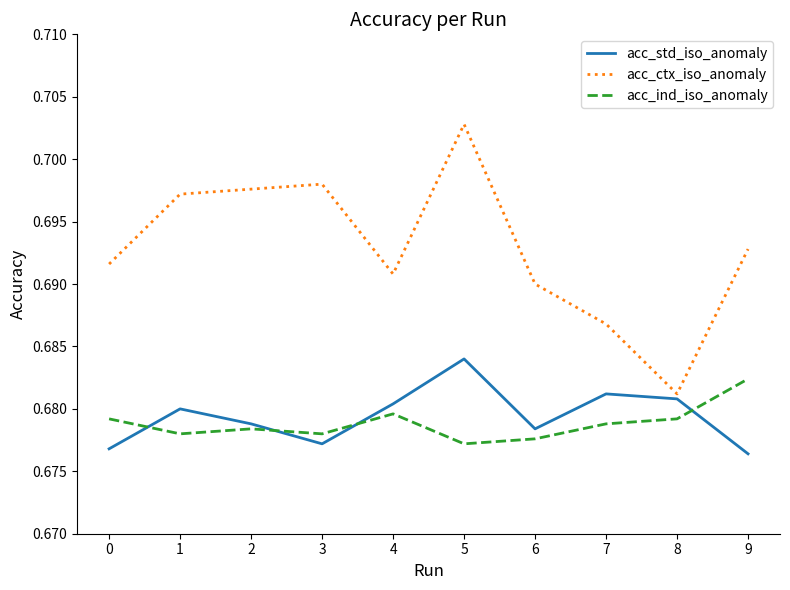

What is the sum of the acc_ind_iso_anomaly values at 9 and 6?

1.4